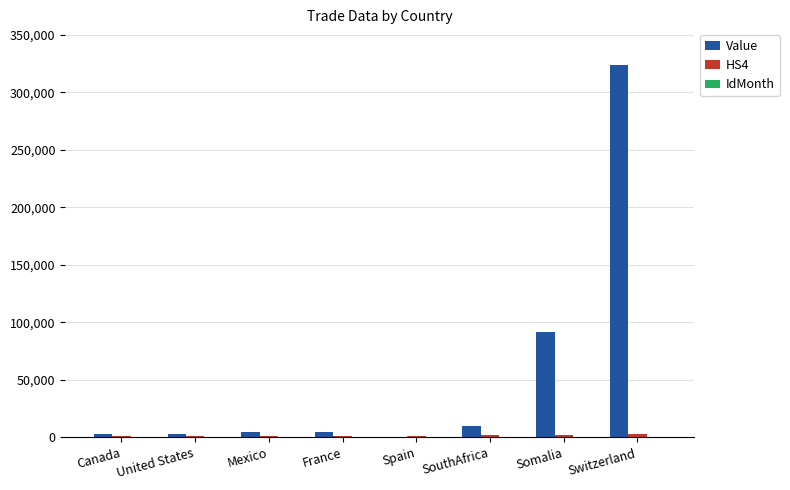

The value of Value at Switzerland is 154887. True or false?

False